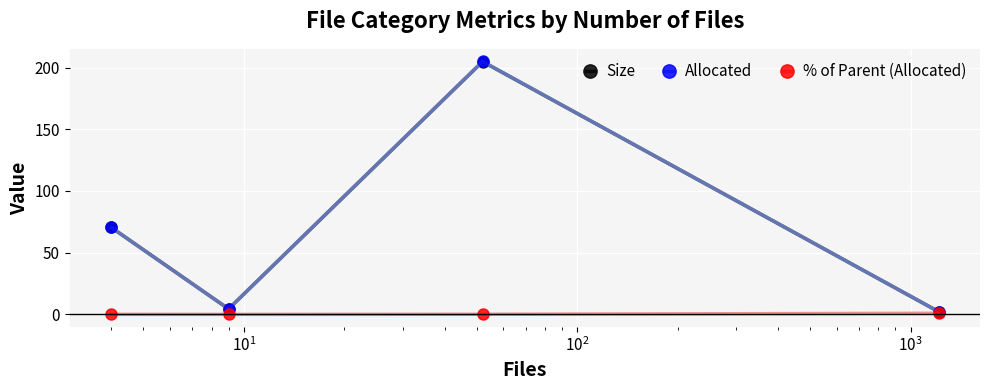

What is the highest value of the Size series?

204.8